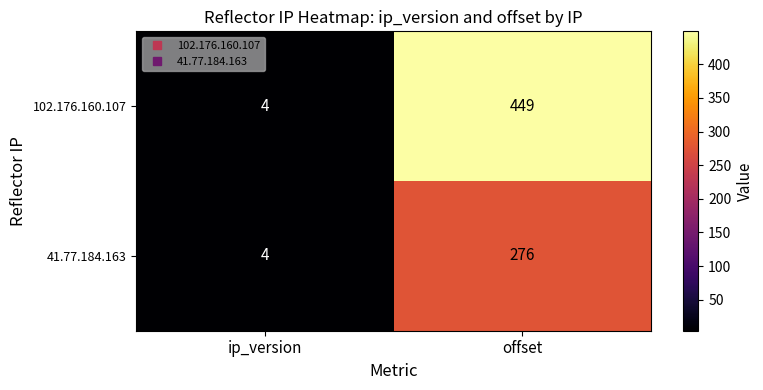

True or false: 102.176.160.107 has a value of 4 at ip_version.

True